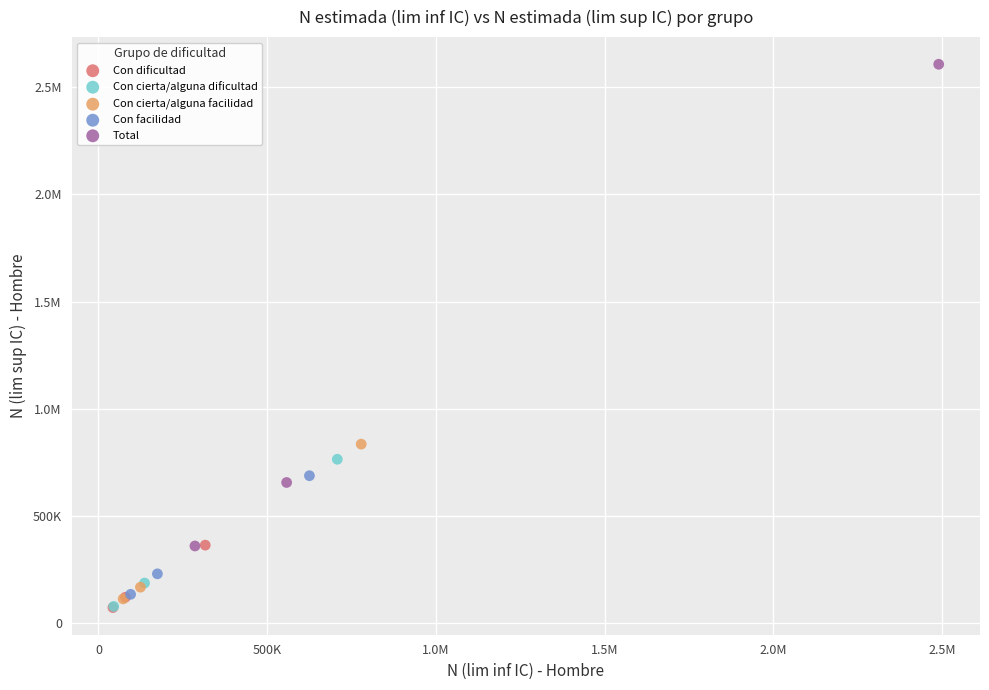

What are all the series names shown in the legend?

Con dificultad, Con cierta/alguna dificultad, Con cierta/alguna facilidad, Con facilidad, Total